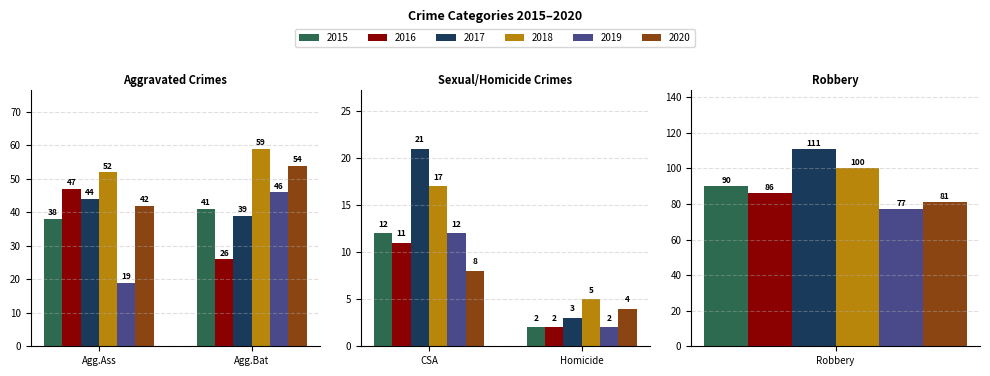

How many distinct data groups are displayed?

6